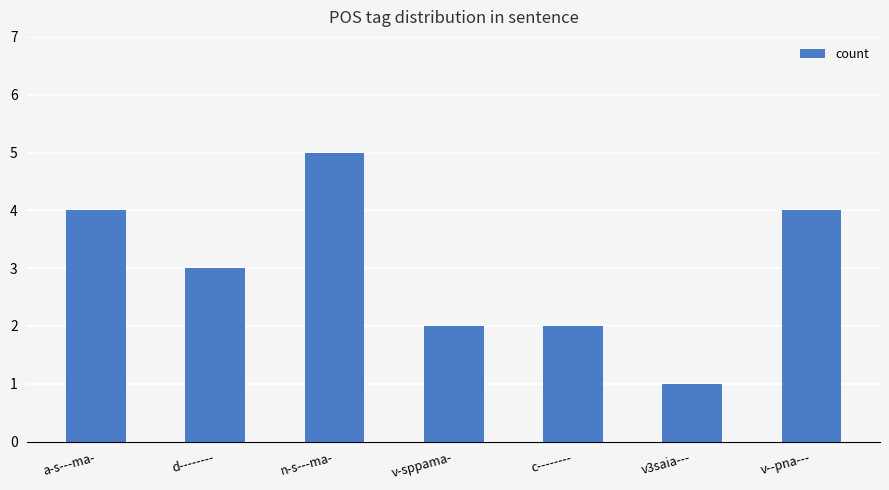

What position from the right is d--------?

6